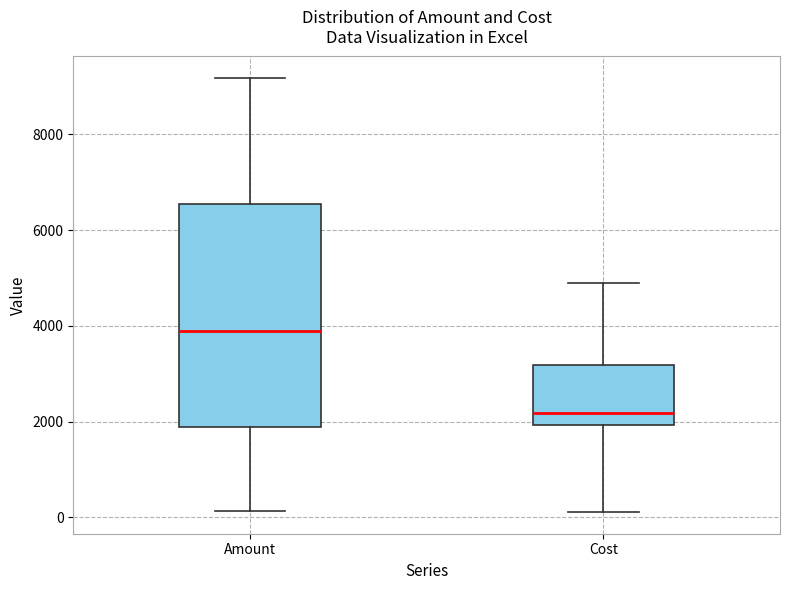

Where does the upper whisker of the box for Cost end on the y-axis? The values are not printed on the chart, so give them approximately, as read against the axis.

4800